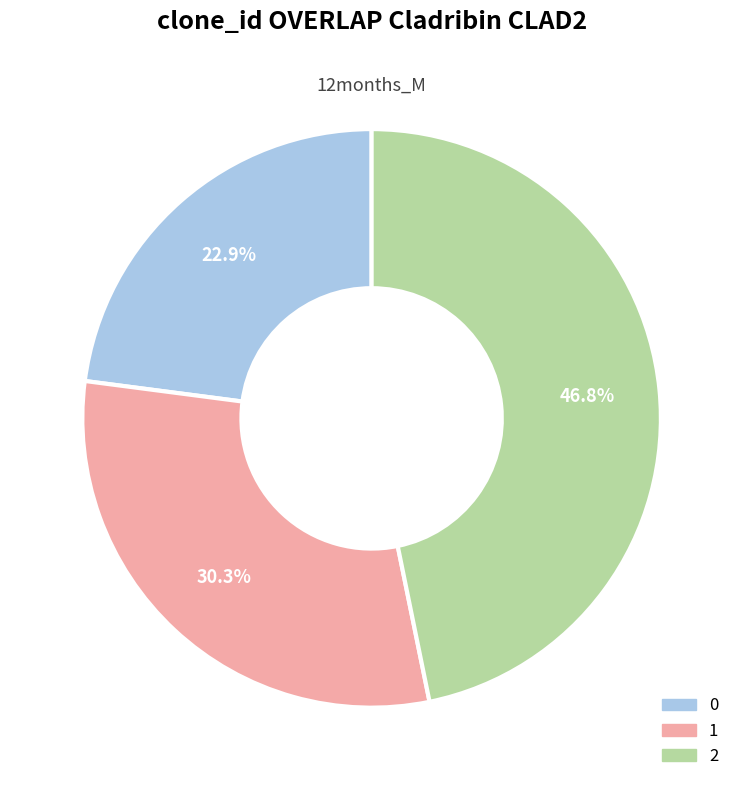

How many segments does this pie chart have?

3